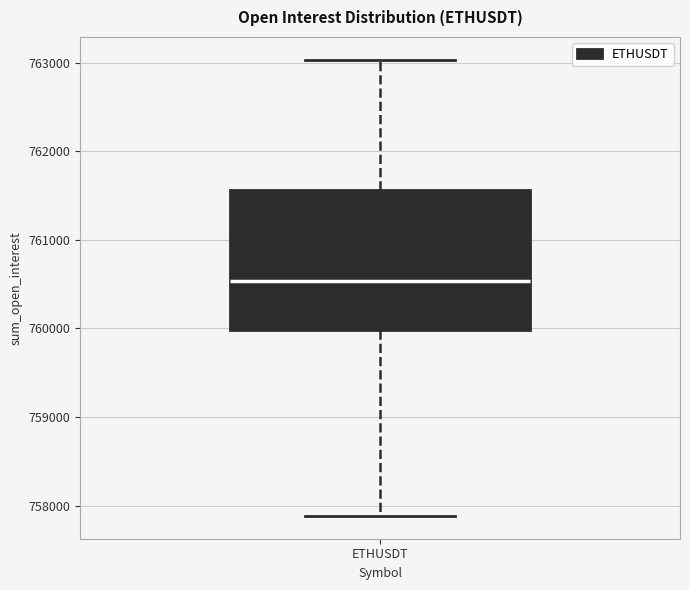

Transcribe this box plot: give where the median line is, the range the box spans, and where the two whiskers end, as read against the y-axis. The values are not printed on the chart, so give them approximately, as read against the axis.

median 760500, box 760000 to 761600, whiskers 757900 to 763000